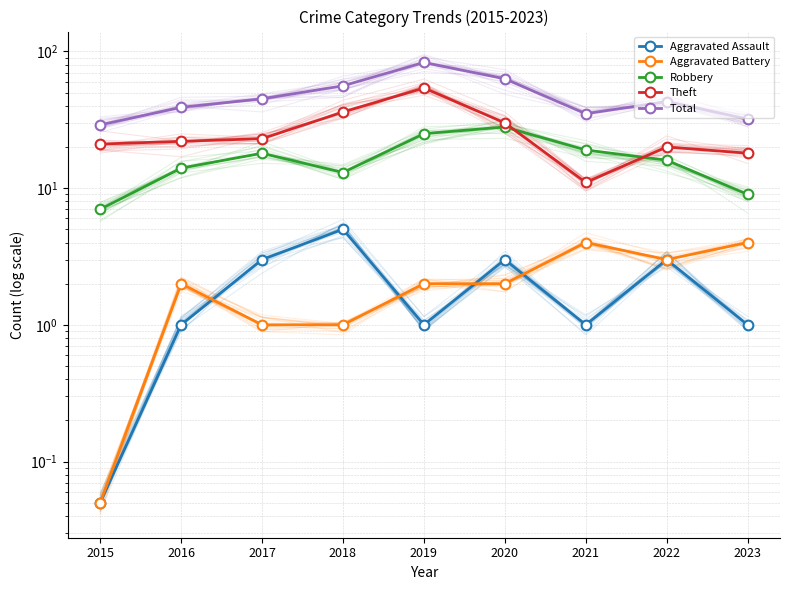

How many data points does each series have?

9